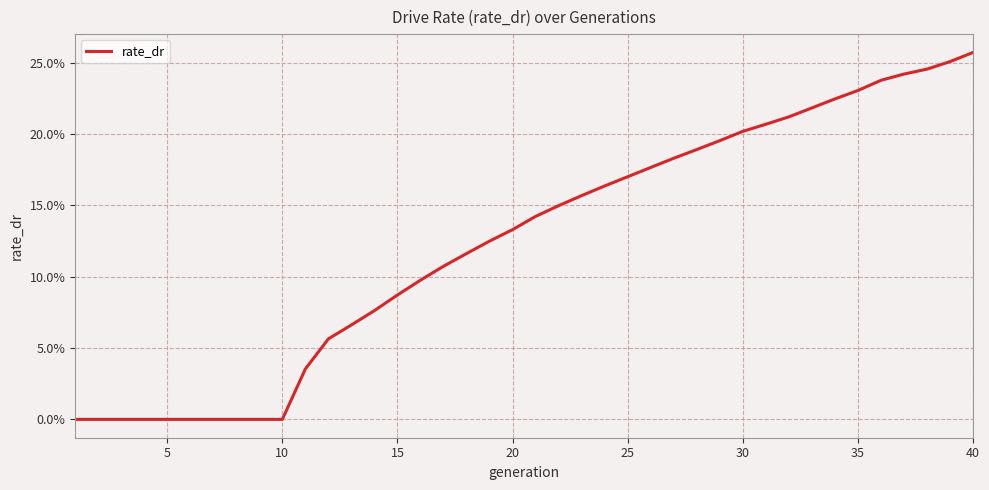

Reading right to left, extract all data points from this chart.

0.3	0.3	0.2	0.2	0.2	0.2	0.2	0.2	0.2	0.2	0.2	0.2	0.2	0.2	0.2	0.2	0.2	0.2	0.1	0.1	0.1	0.1	0.1	0.1	0.1	0.1	0.1	0.1	0.1	0.0	0.0	0.0	0.0	0.0	0.0	0.0	0.0	0.0	0.0	0.0